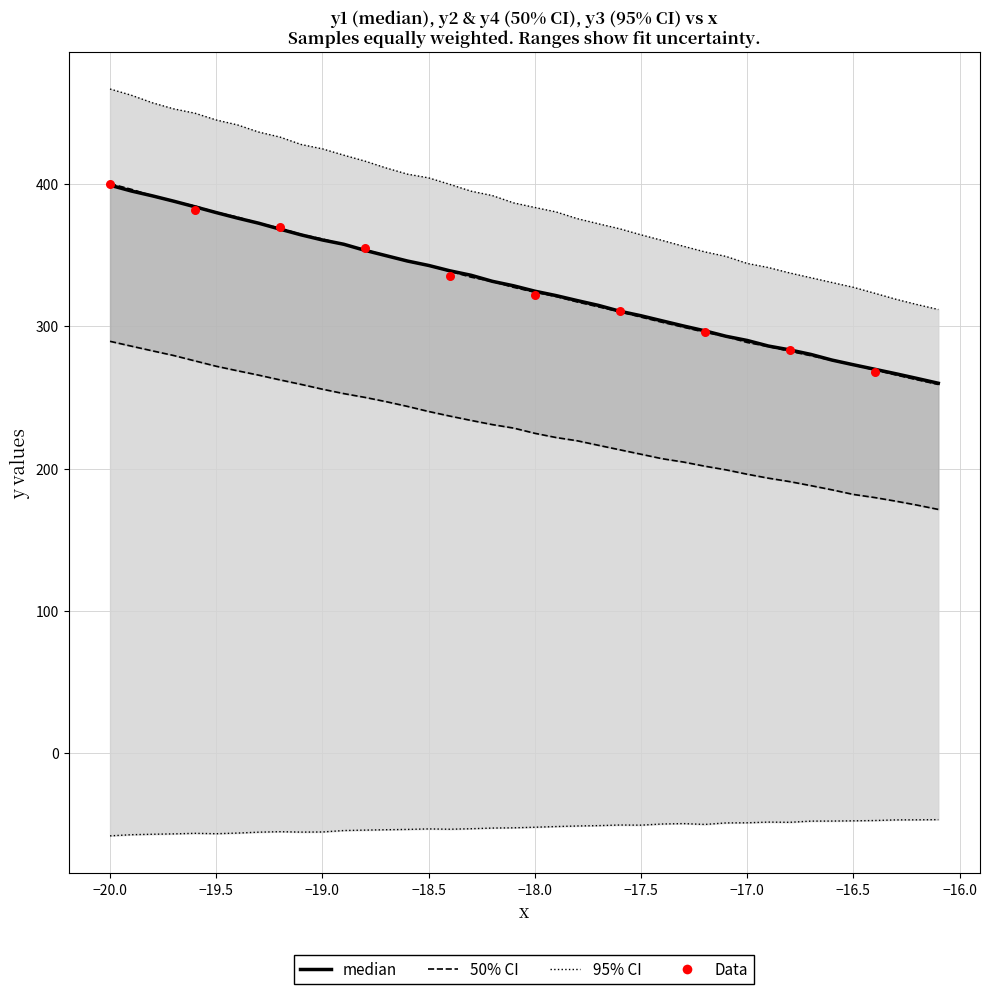

Which series has the largest Y range (max minus min)?

y2